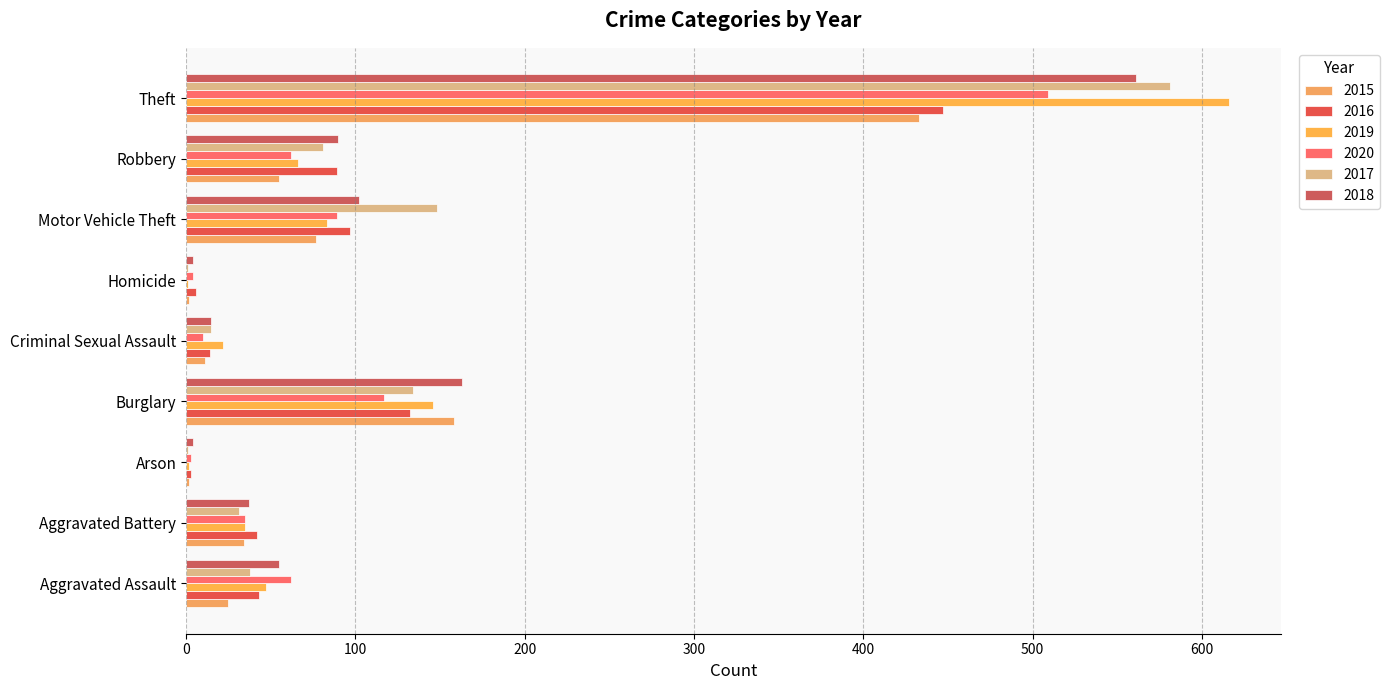

What is the sum of the 2020 values at Homicide and Arson?

7